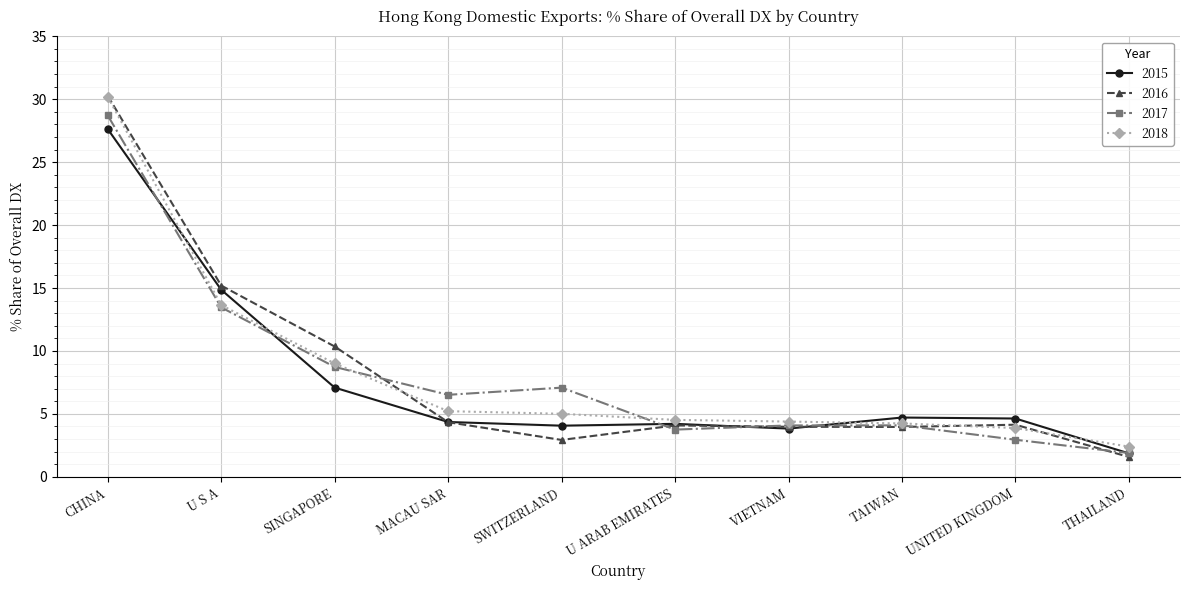

What is the value of the 2015 point at the 4th from the left?

4.4